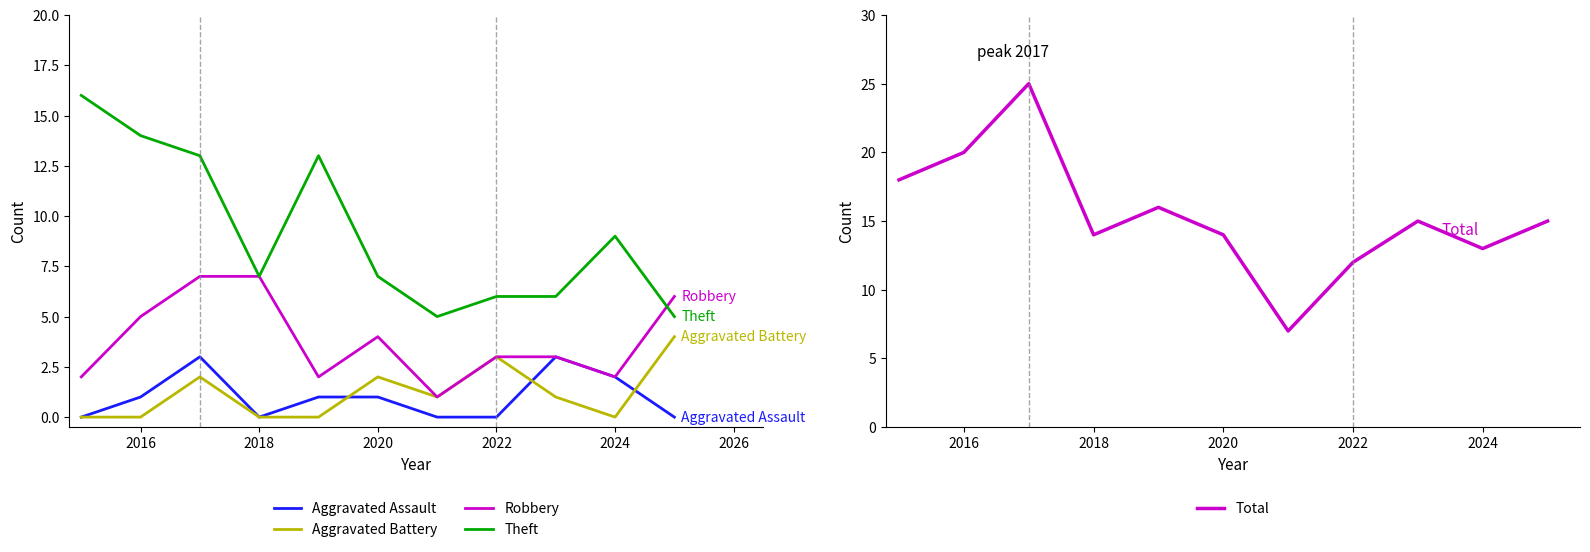

How many values in the Total series are below 15?

5